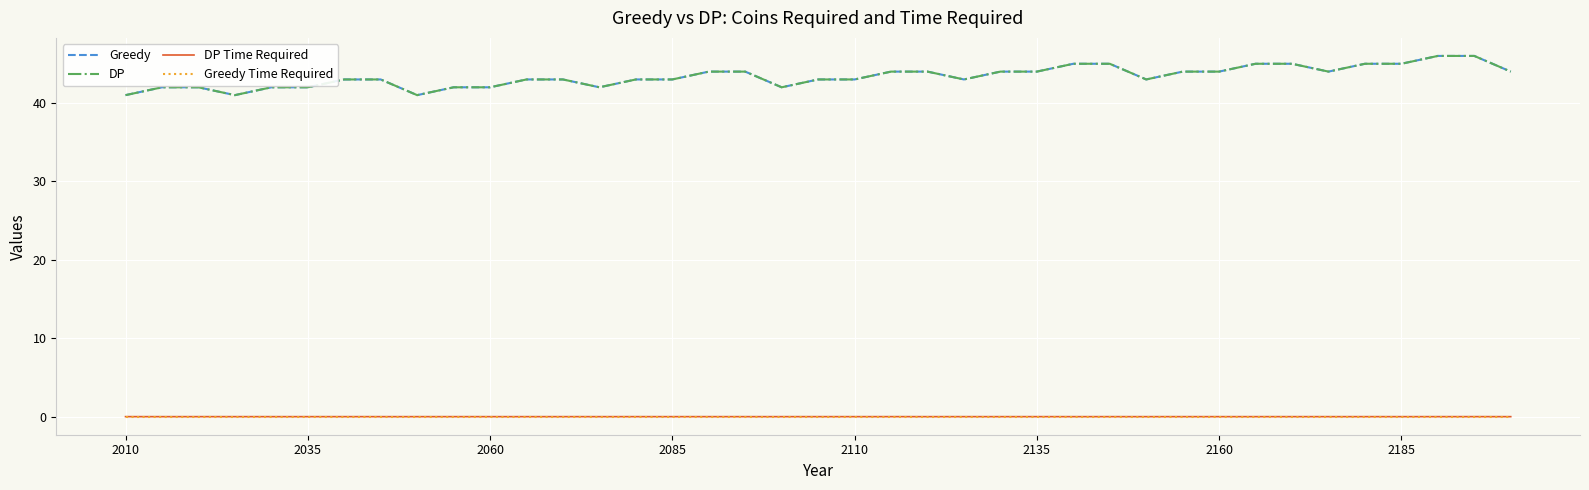

How many lines are shown in the chart?

4